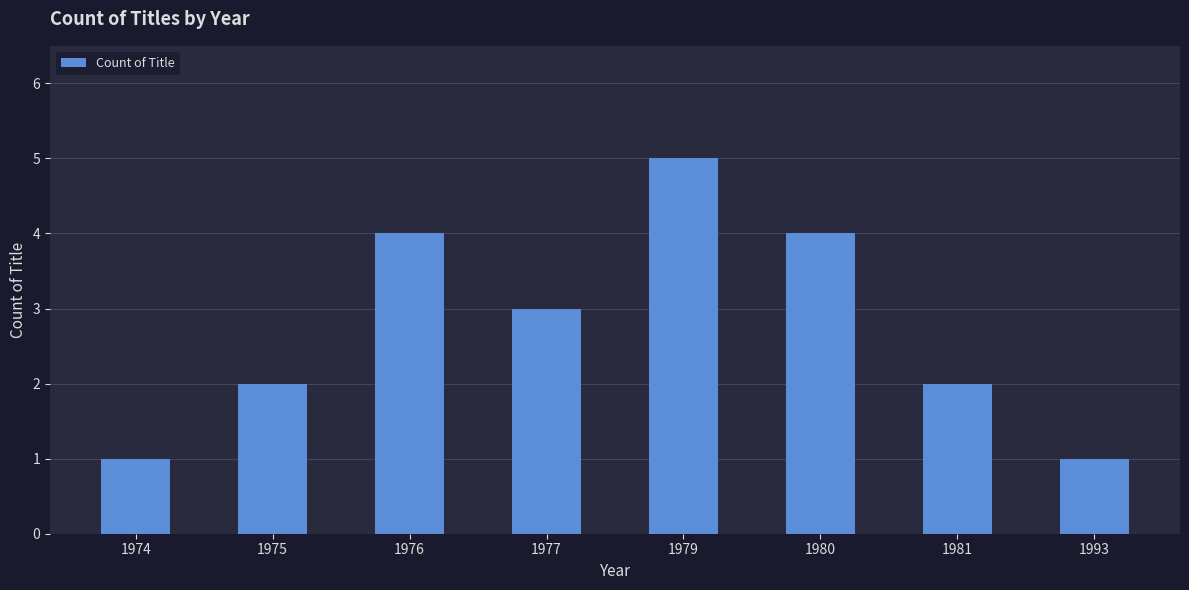

What value does the data have at 1980?

4